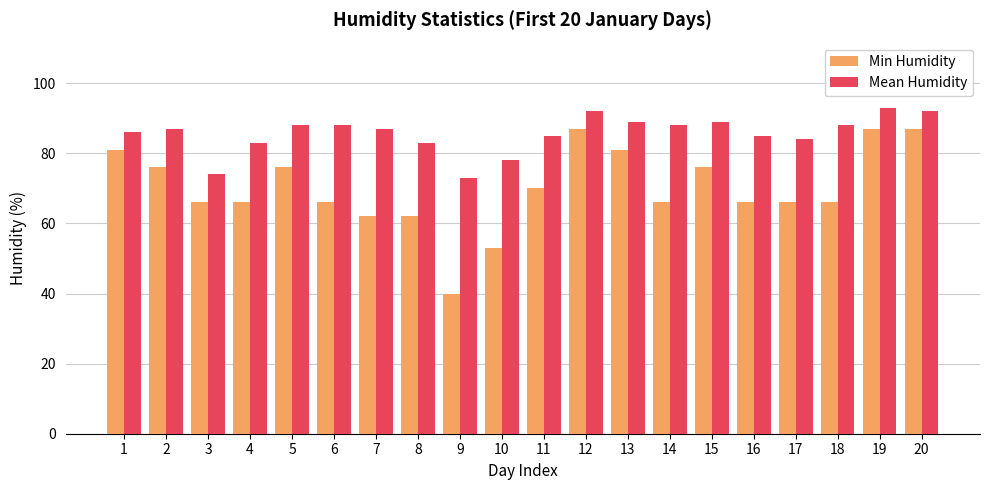

Rank the series by their maximum value, from highest to lowest.

Mean Humidity, Min Humidity